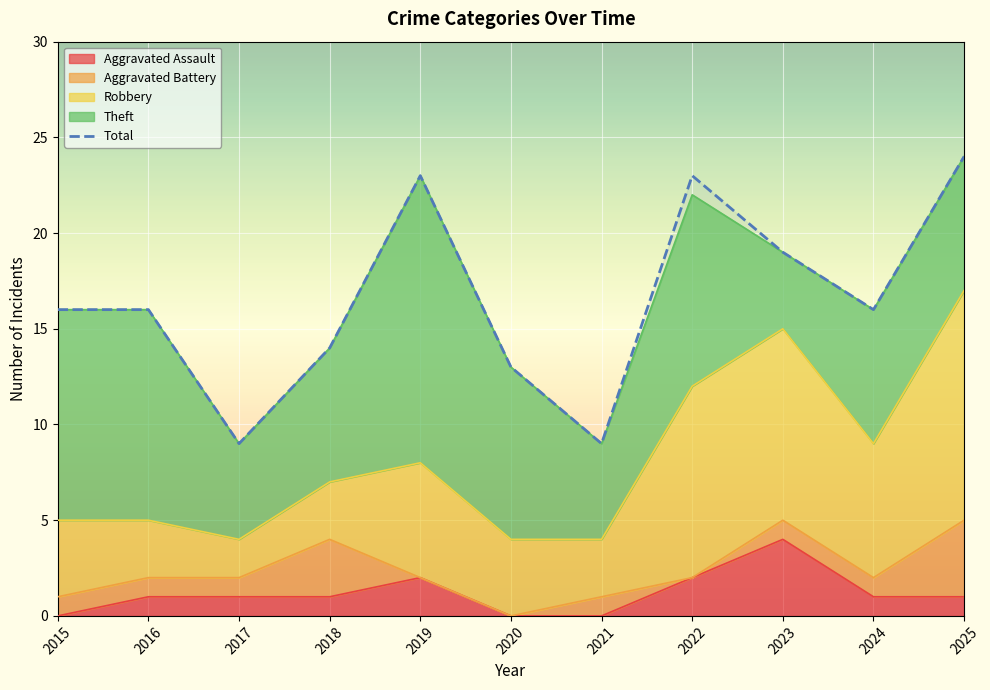

What is the approximate value at 2018, to the nearest 10?

10